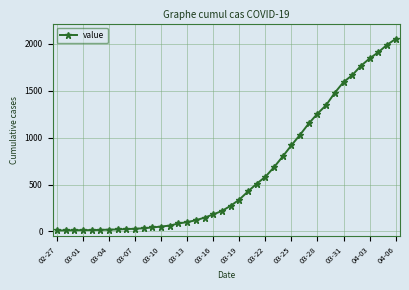

How many lines are shown in the chart?

1